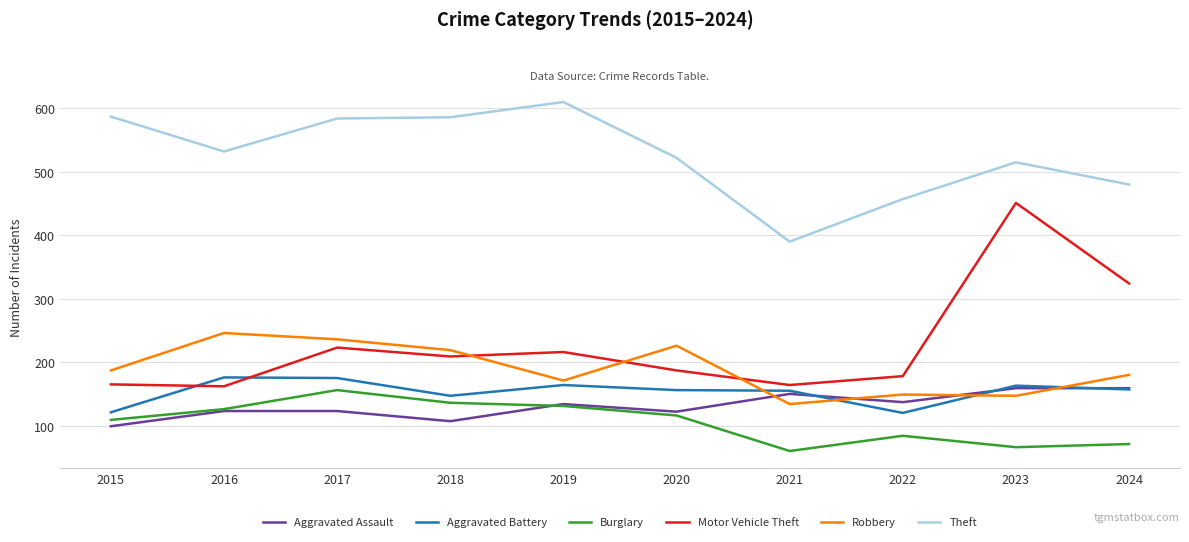

The value of Burglary at 2024 is 71. True or false?

True